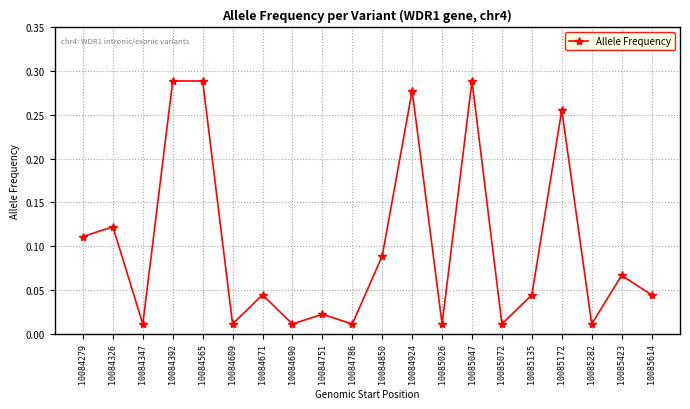

True or false: the data shows 0.0 at 10085423.

False